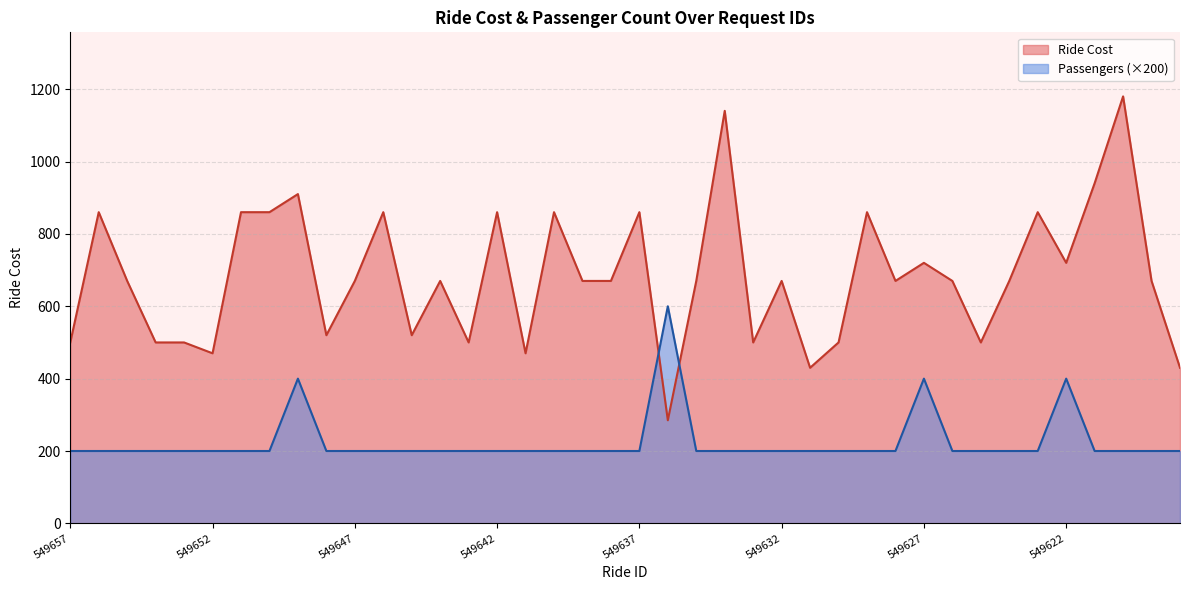

What value does the Number Of Passengers series have at 549630?

200